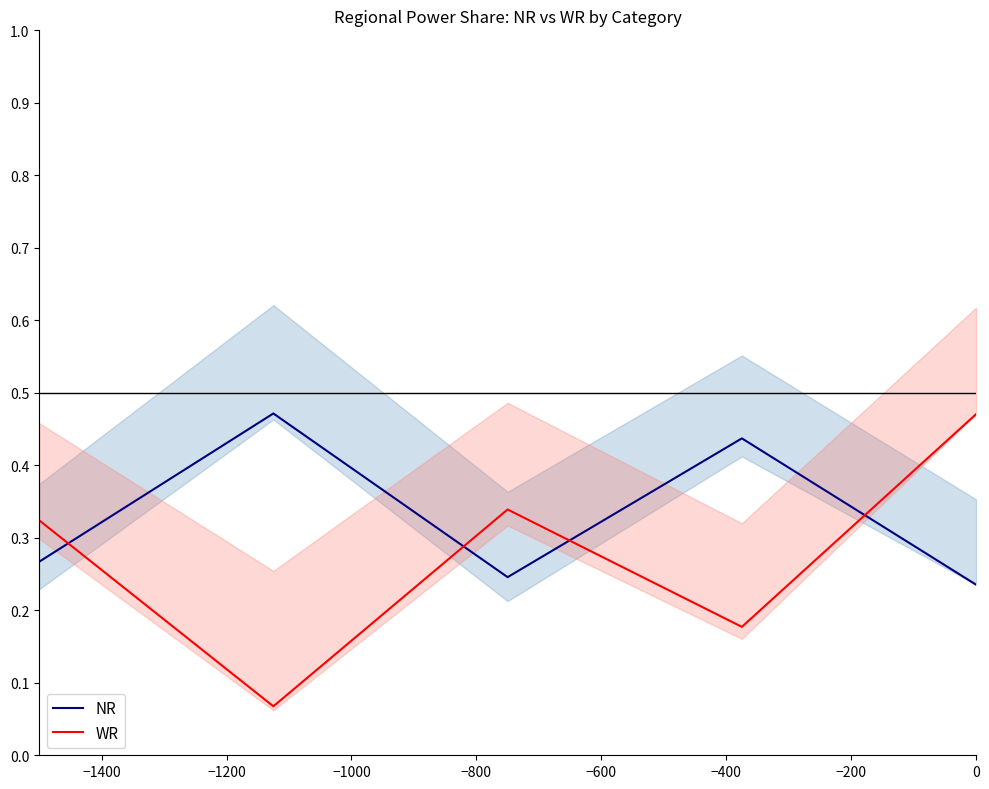

What is the maximum value shown in the chart?

0.5